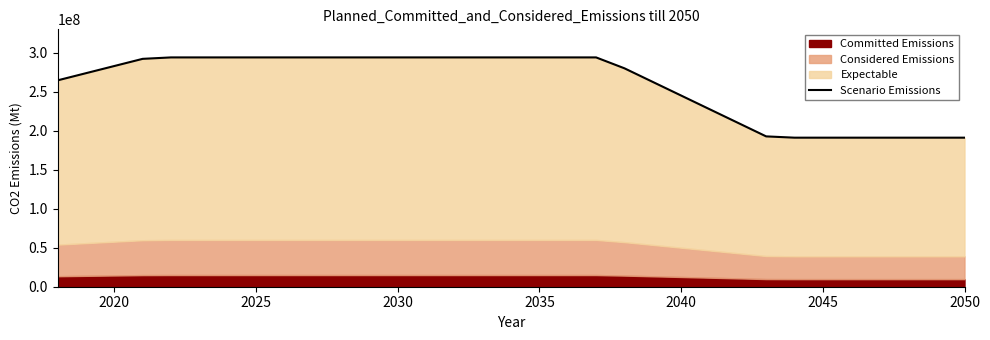

True or false: the data has more than 0 interior local peaks.

False